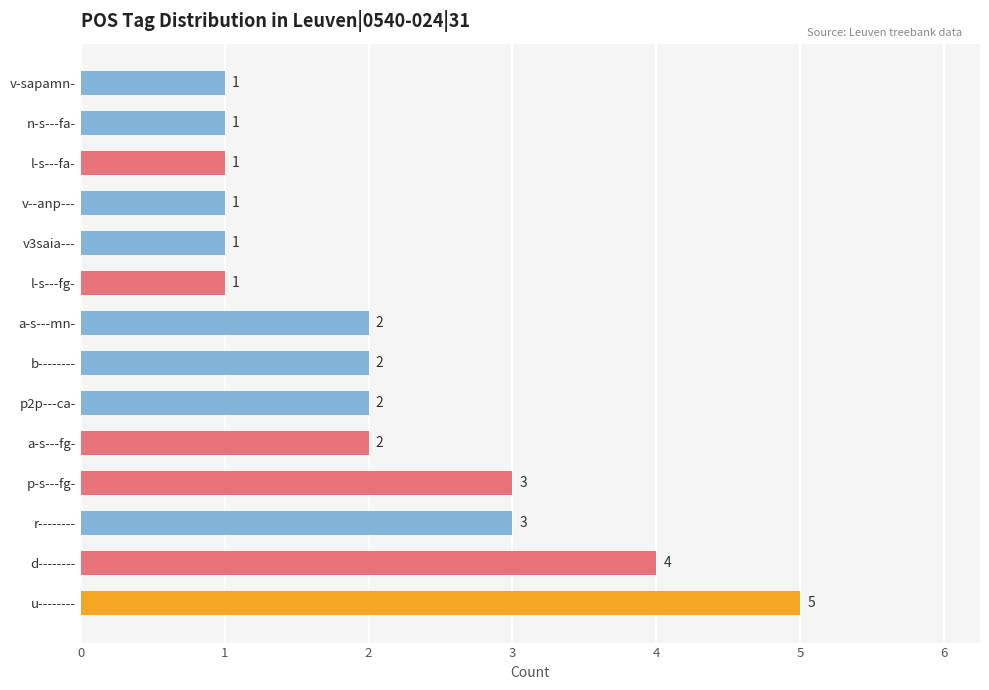

What is the difference between the maximum and minimum values?

4